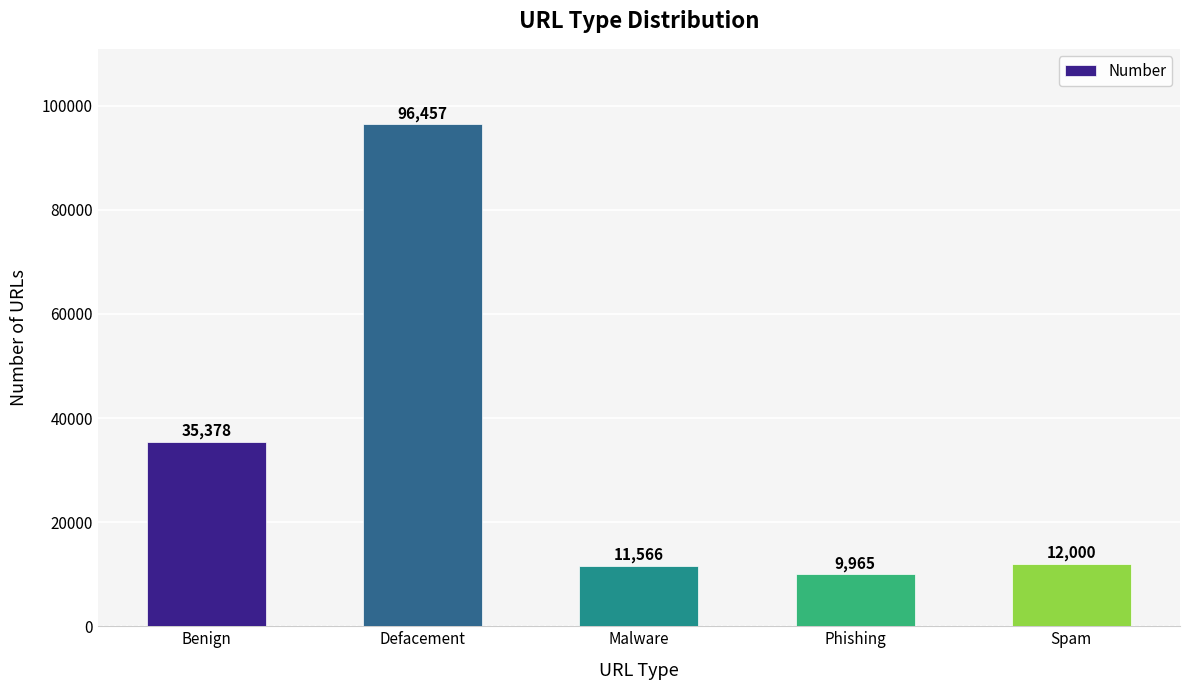

What is the difference between the values at Phishing and Benign?

25413